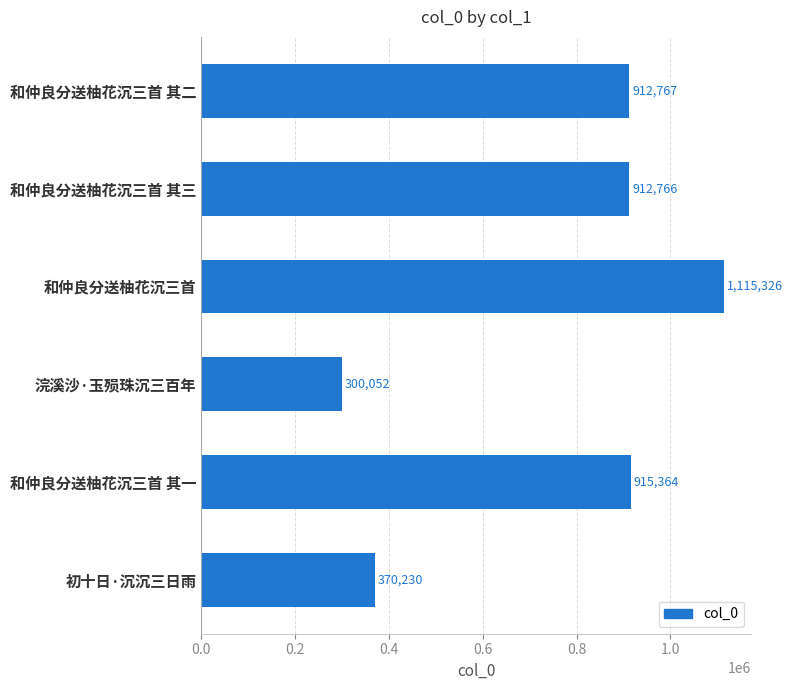

What is the minimum value shown in the chart?

300052